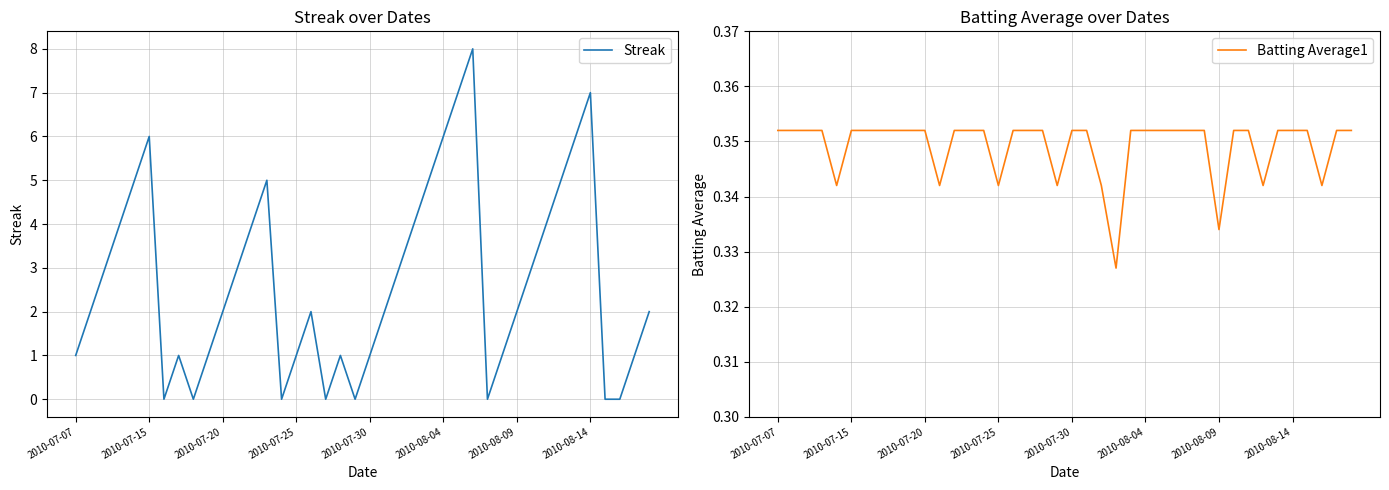

The Streak series shows 9 at 2010-08-04. True or false?

False